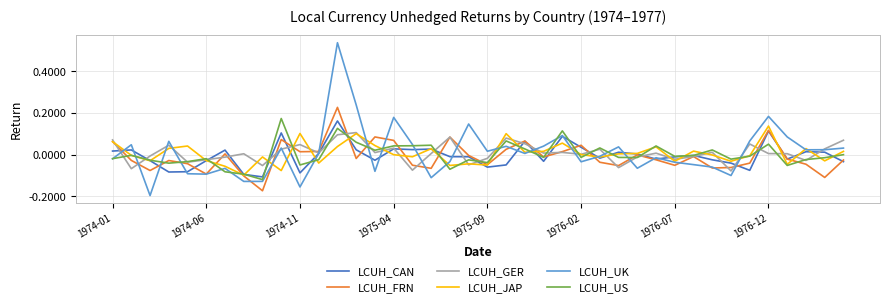

Which series has the widest spread of values?

LCUH_UK